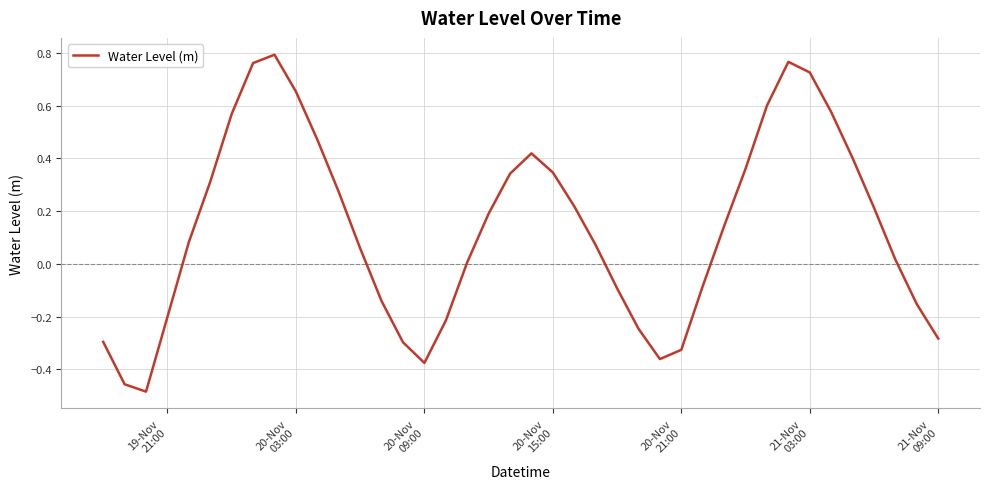

True or false: there are more than 2 points higher than both neighbors.

True